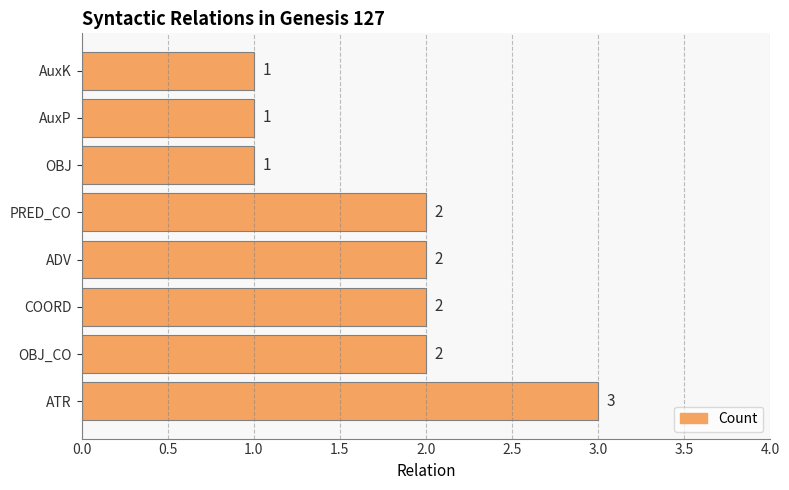

What is the greatest value displayed?

3